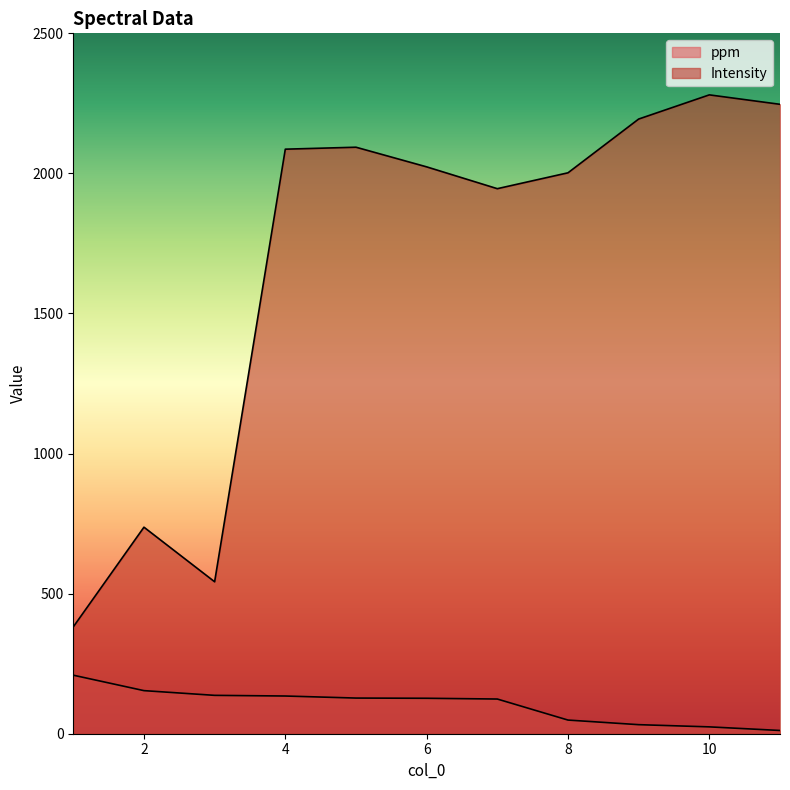

What are all the series names shown in the legend?

ppm, Intensity